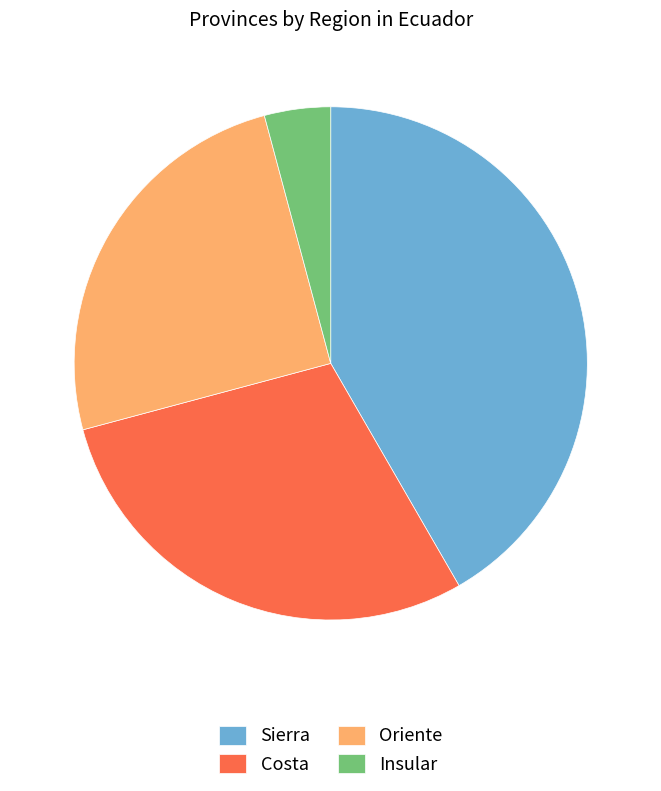

True or false: Sierra accounts for 29% of the total.

False